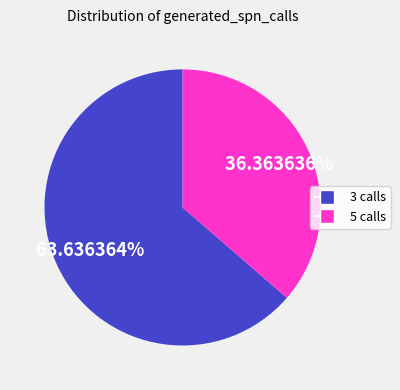

To the nearest percent, what is the combined percentage of 5 and 3?

100%